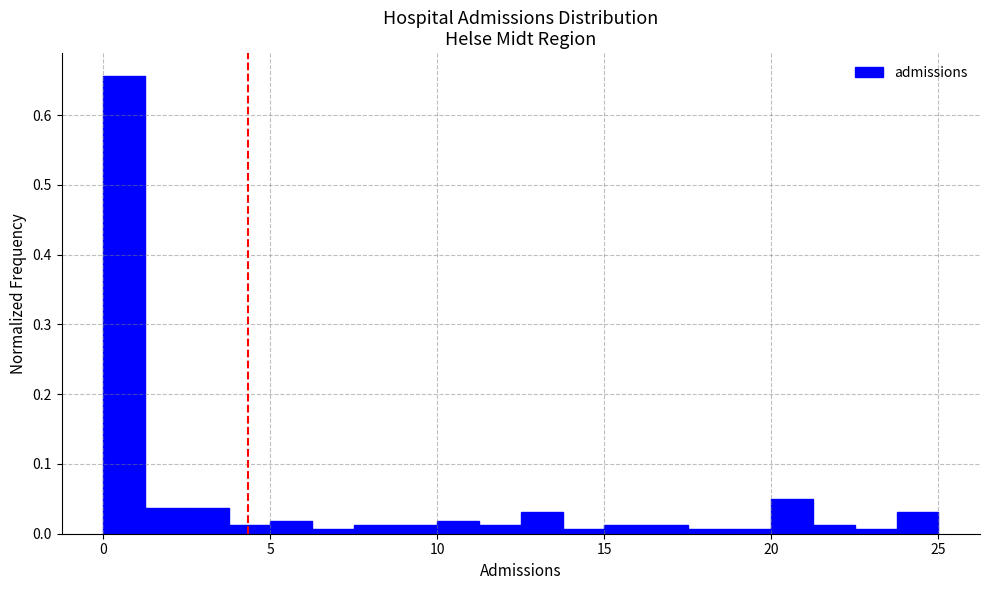

Read against the x-axis, roughly where is the centre of the tallest bar?

0.5